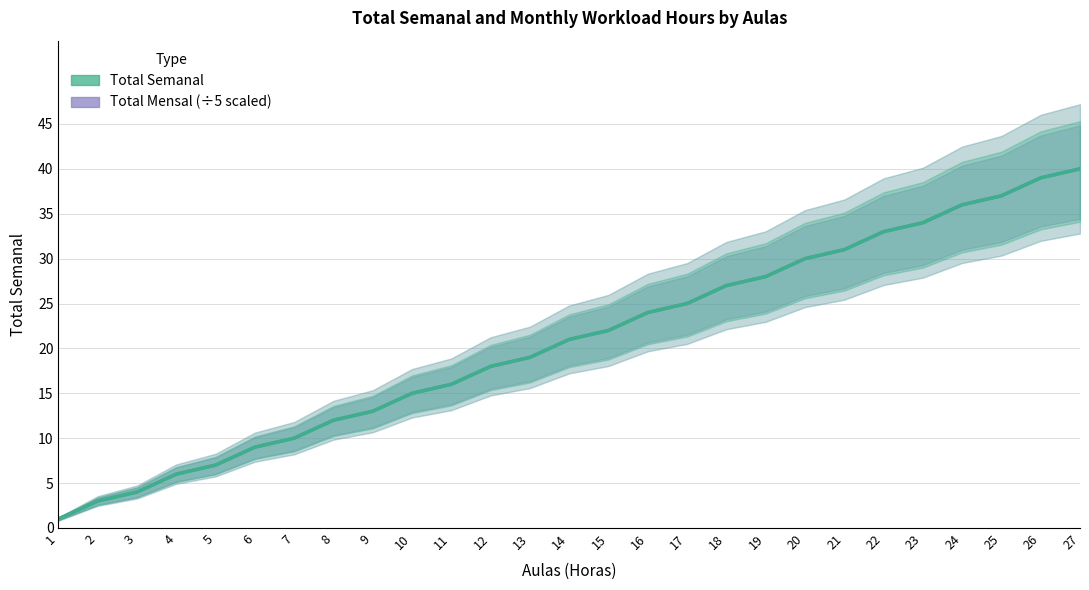

At which category is the sum across all series the highest?

27